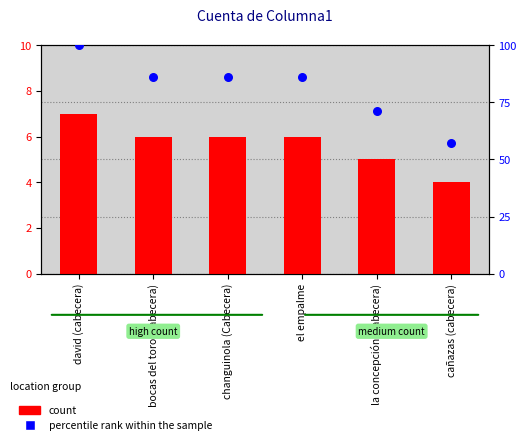

At how many categories does at least one series exceed 59?

5